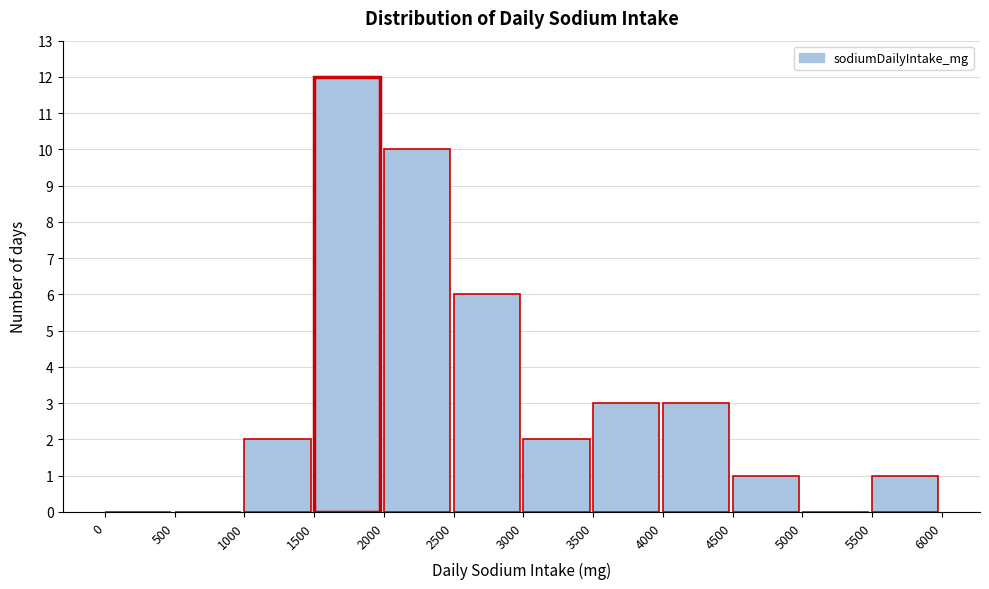

How tall is the bar that spans 2500 to 3000 on the x-axis? The values are not printed on the chart, so give them approximately, as read against the axis.

6